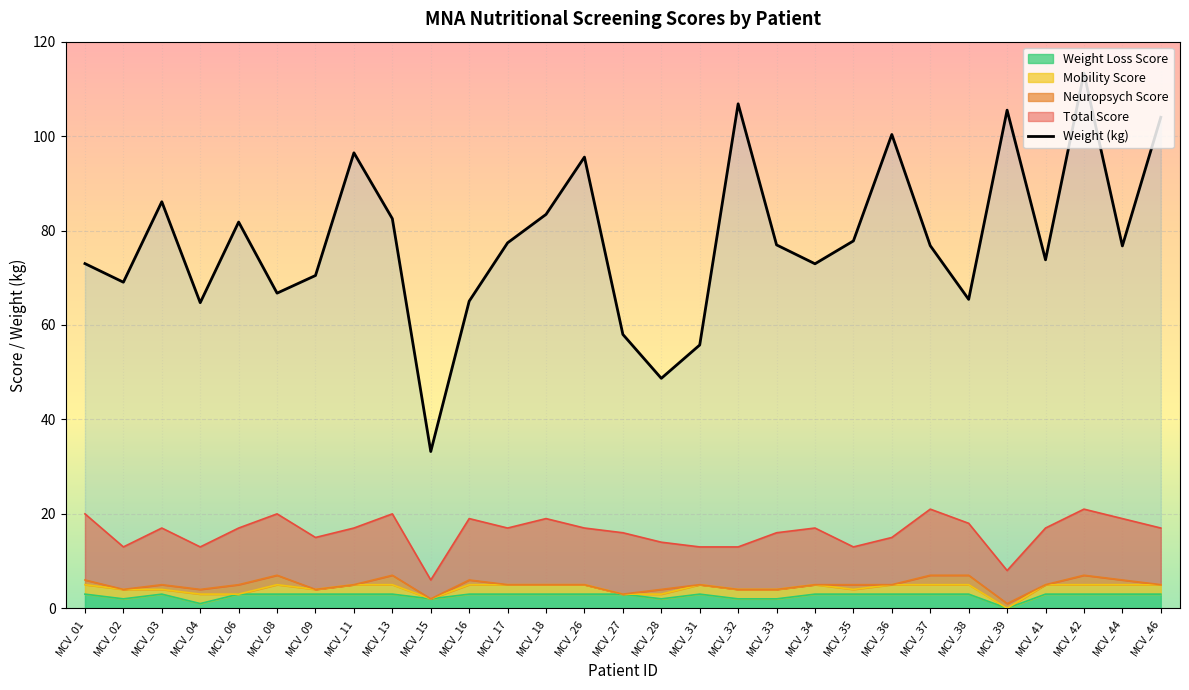

The chart shows a value of 67.5 at MCV_36. True or false?

False